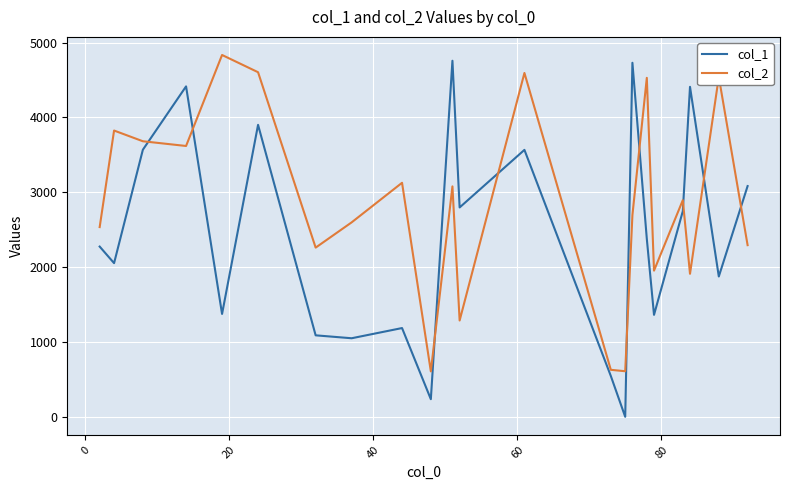

Which series has the largest total across all categories?

col_2